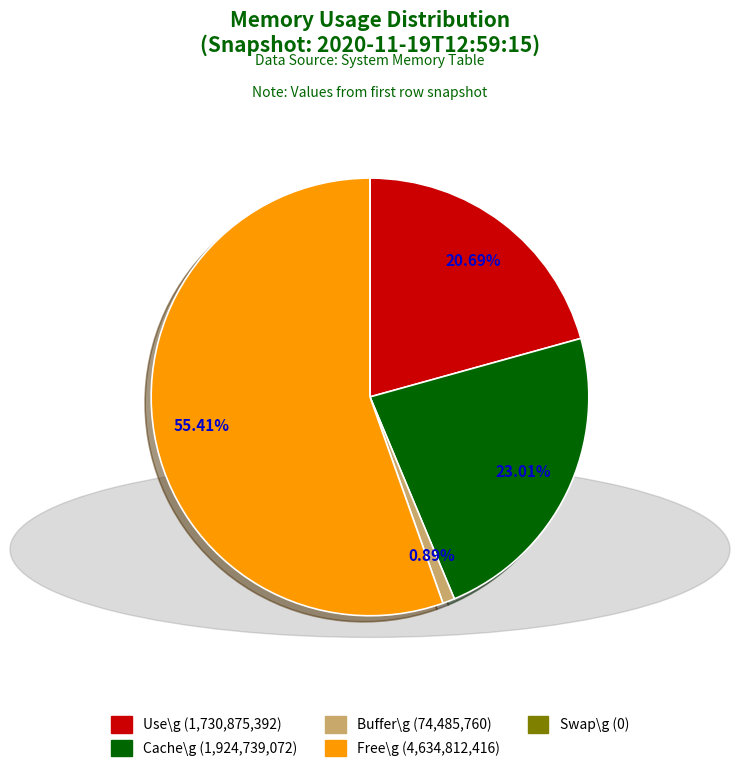

True or false: Free\g accounts for 55% of the total.

True